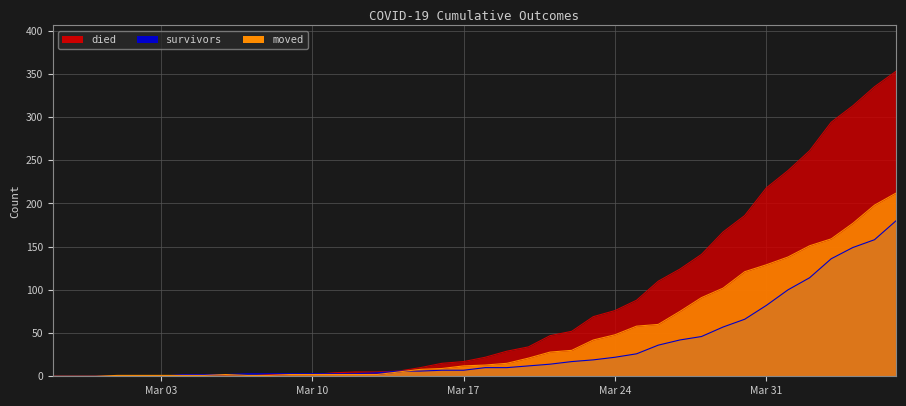

Rank the series at 2020-03-14 from lowest to highest value.

moved, died, survivors